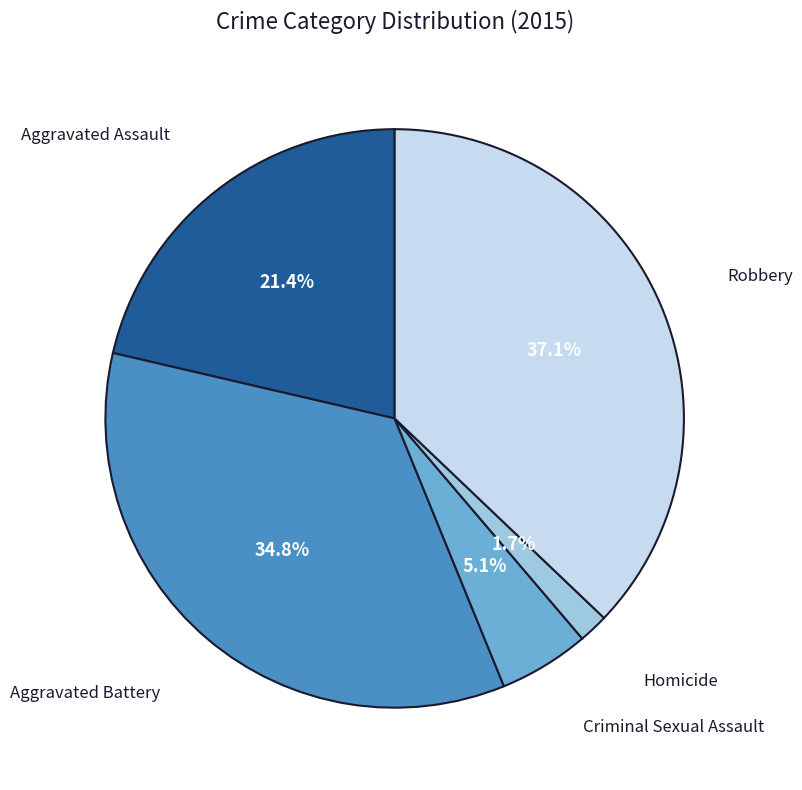

Does any single category account for the majority?

No